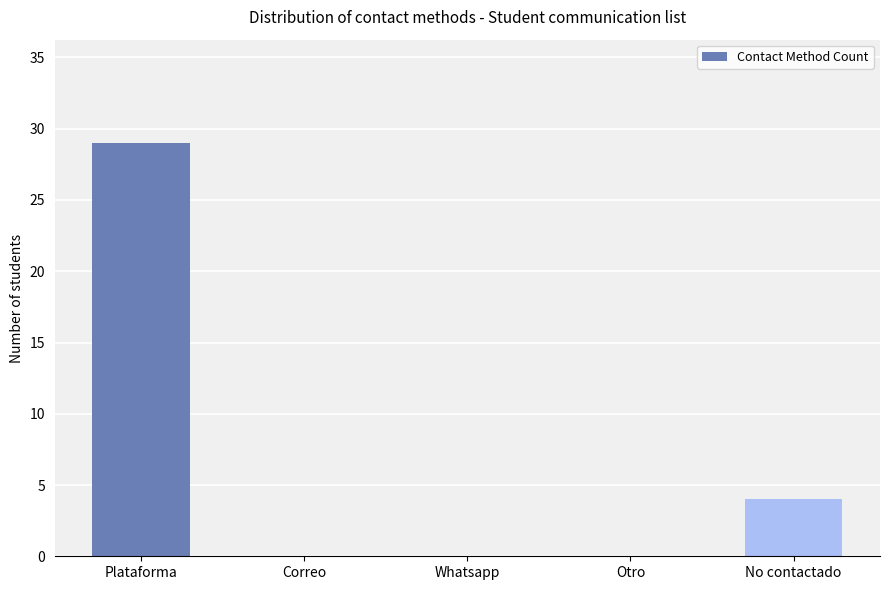

Is it true that the value at Whatsapp is 0?

True